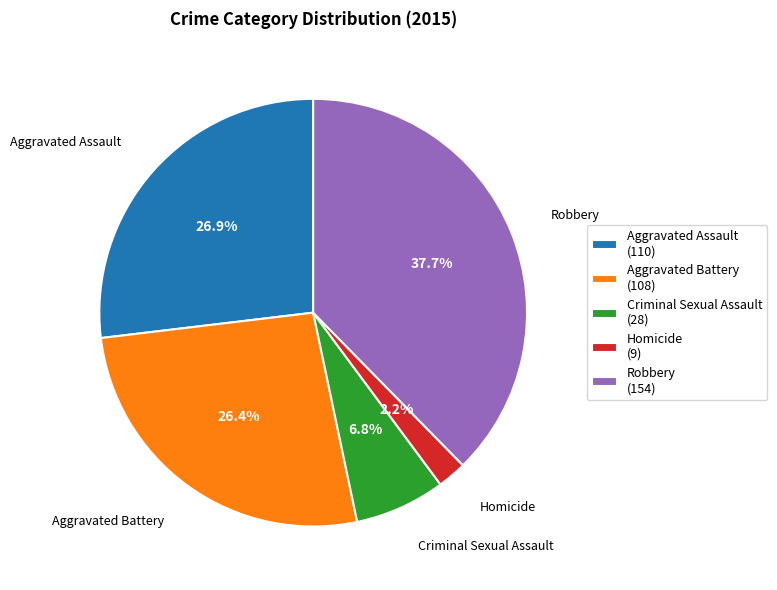

Which slice is the smallest?

Homicide